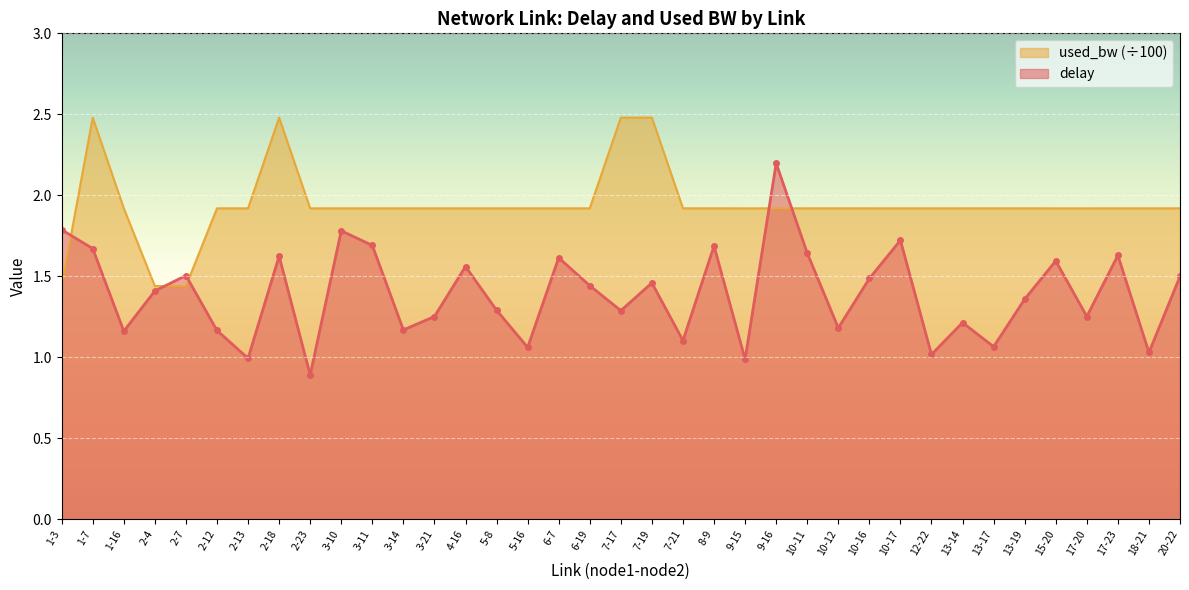

What is the value of the used_bw point at the 26th from the left?

1.9